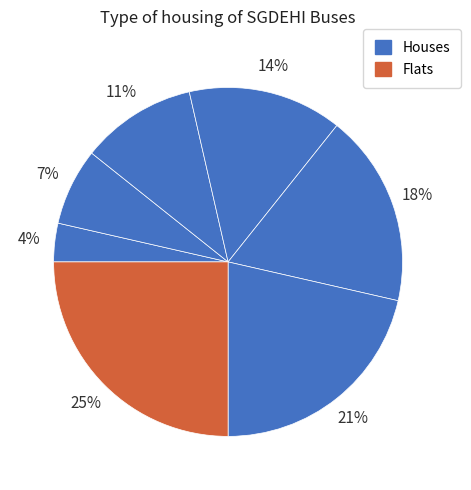

Count the number of slices in the pie.

7